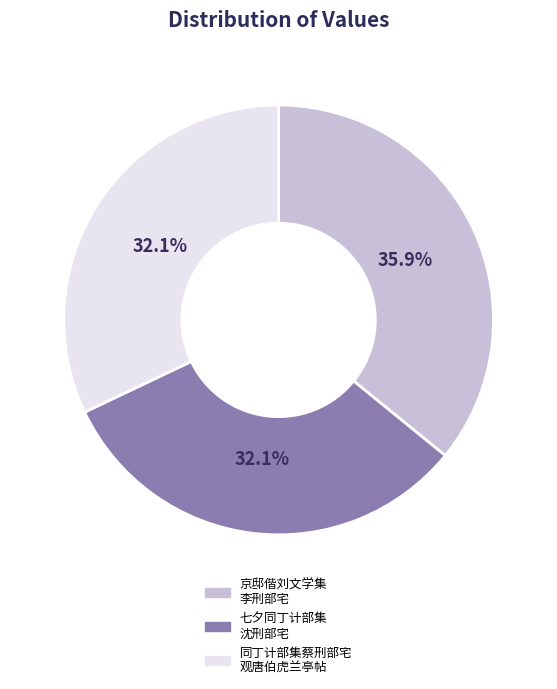

Does 同丁计部集蔡刑部宅 观唐伯虎兰亭帖 represent more than half of the total?

No